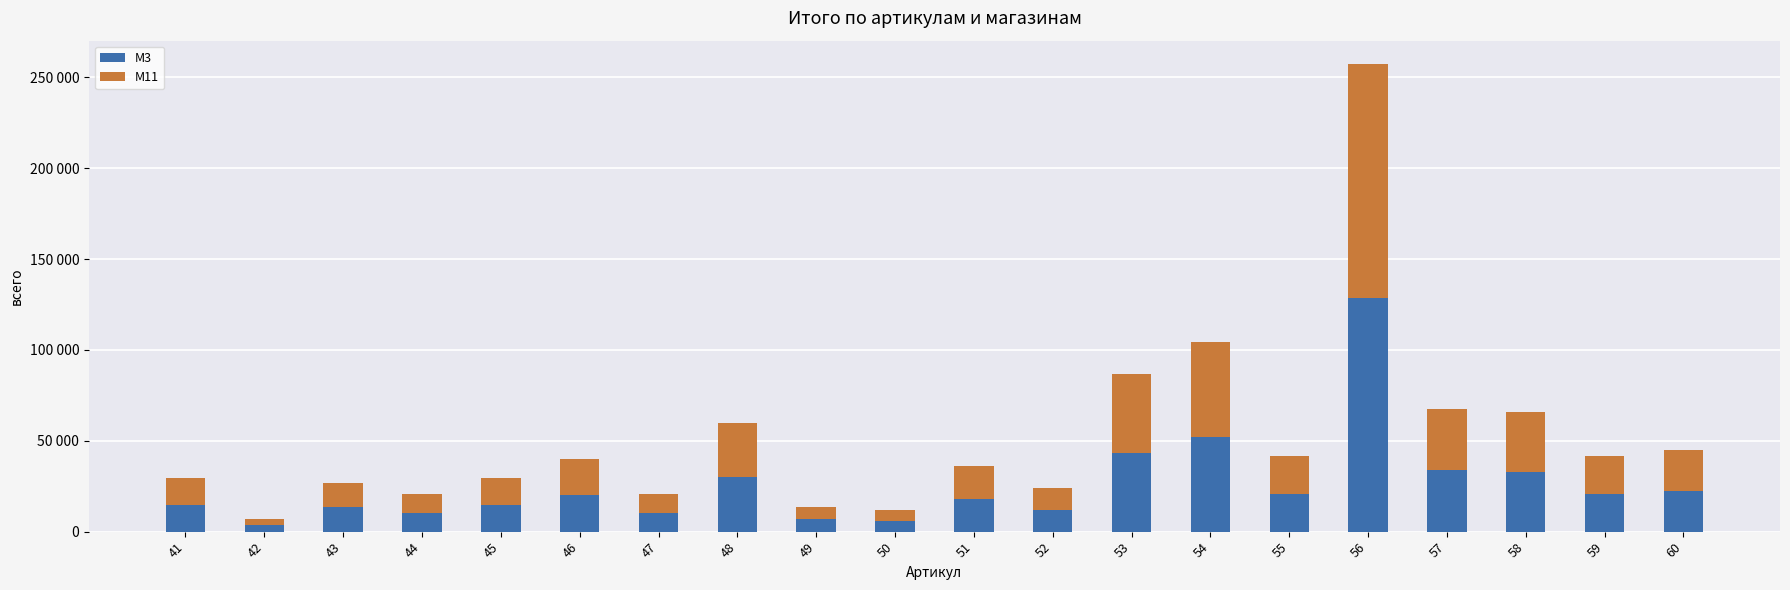

At which label is M11 closest to 66075?

54